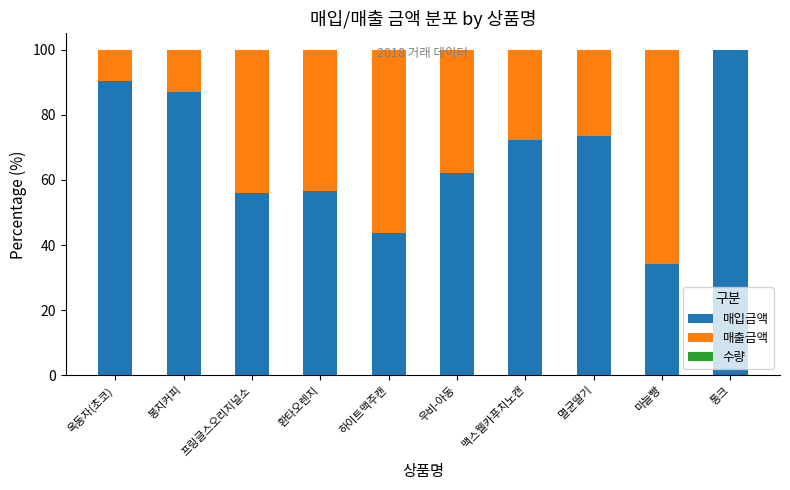

True or false: 매입금액 has a value of 128.9 at 봉지커피.

False